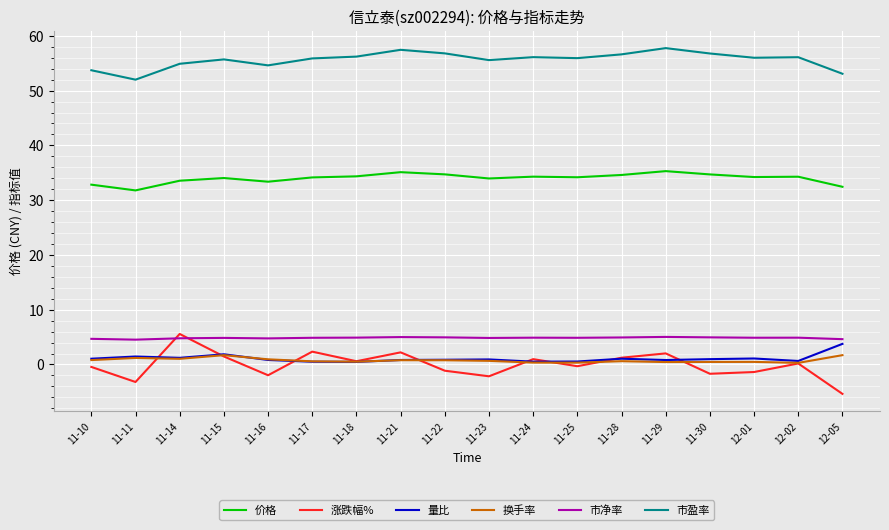

What is the difference between the highest and lowest values at 12-01?

57.4